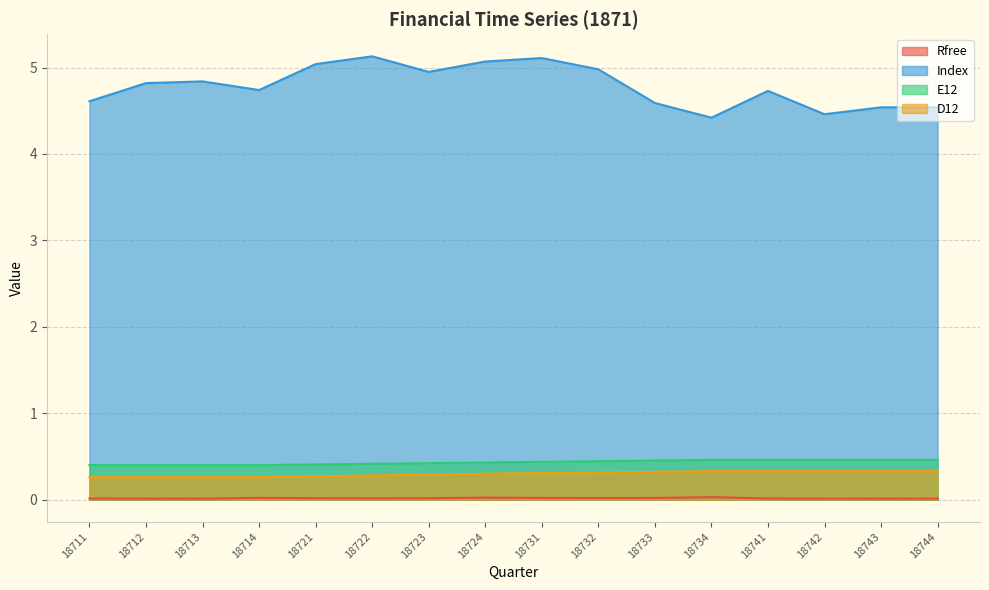

Rank the series at 18733 from highest to lowest value.

Index, E12, D12, Rfree